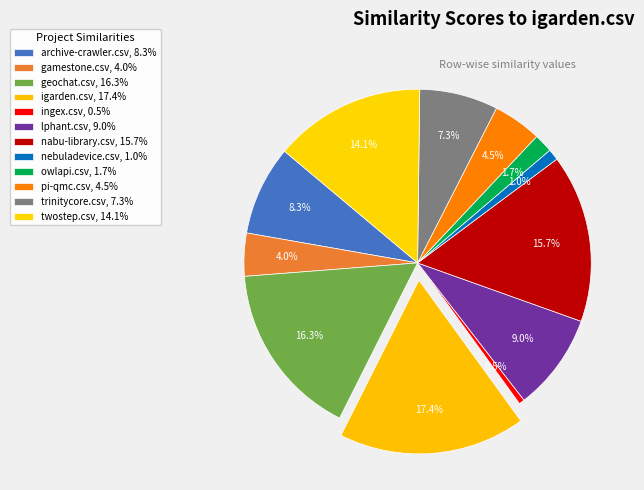

Count the number of slices in the pie.

12